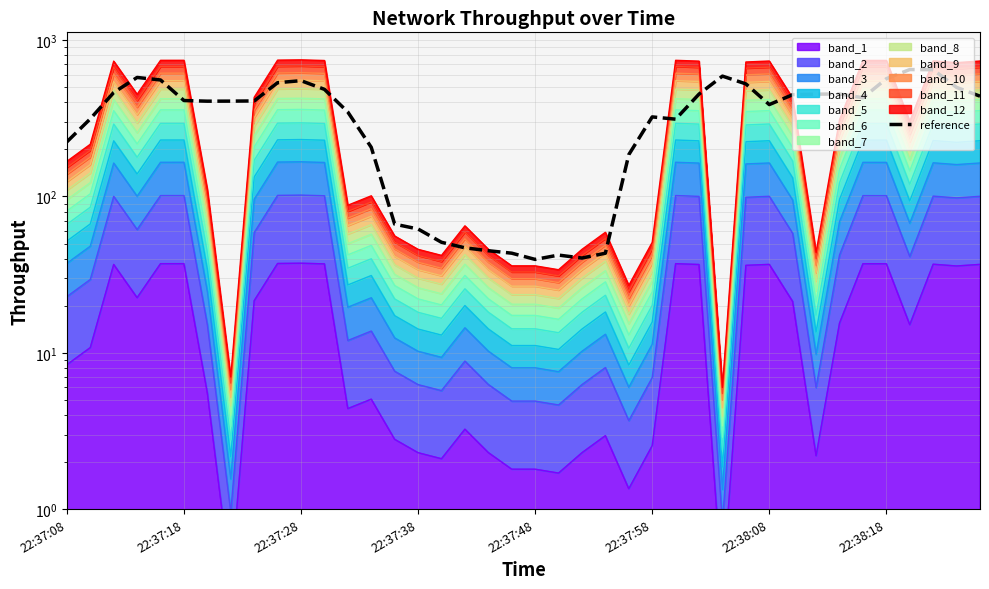

Is it true that the value at 22:38:18 is 567.0?

True